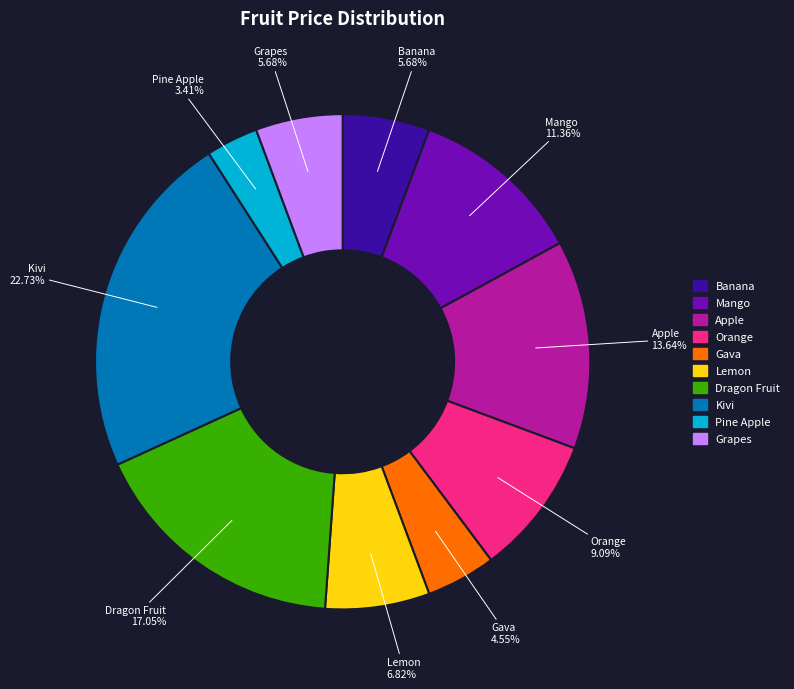

Combined, do Pine Apple and Gava account for over 50%?

No